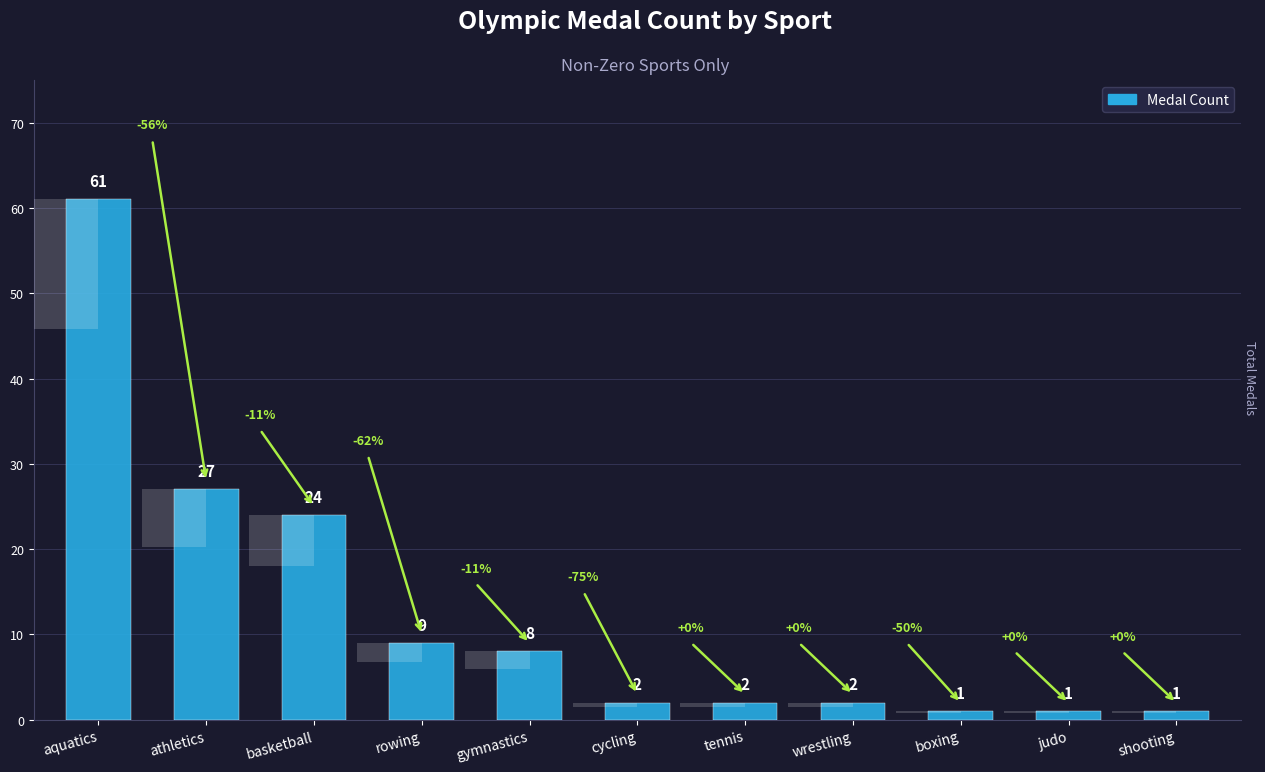

What is the change in value from rowing to boxing?

-8